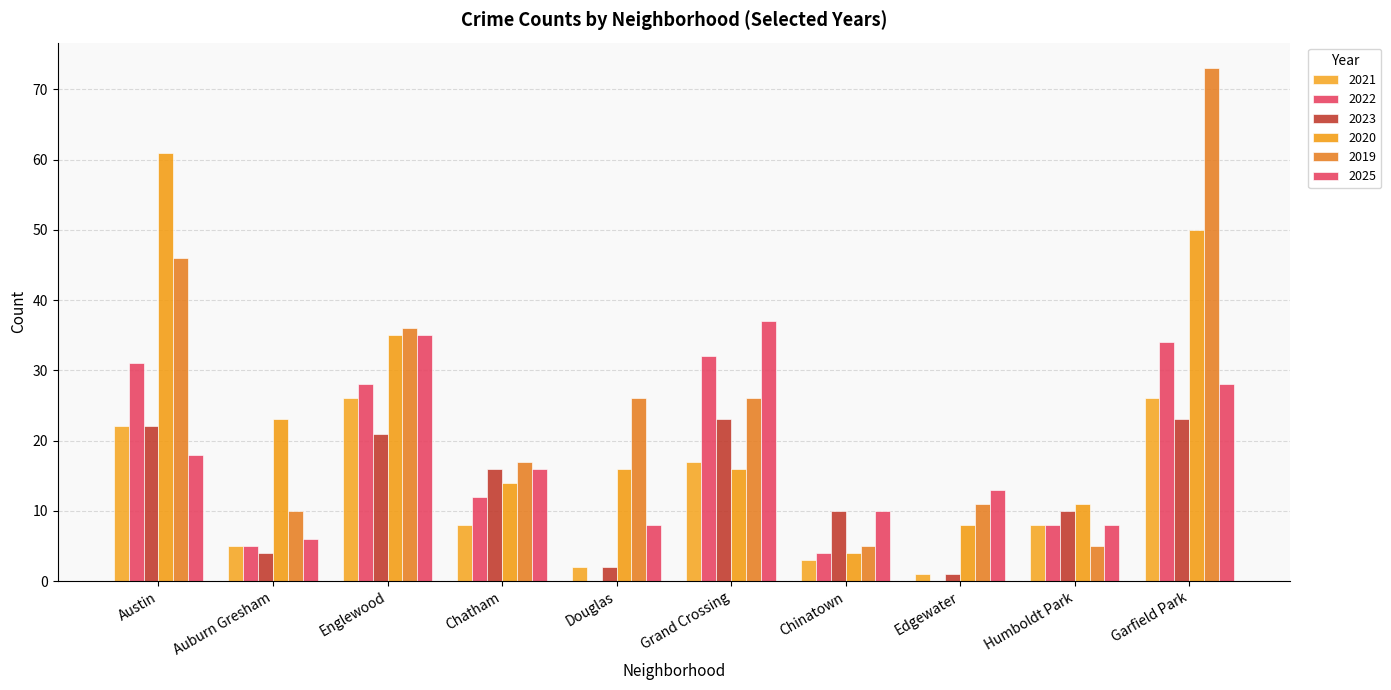

Reading left to right, transcribe all the data shown in this chart.

2021: 22	5	26	8	2	17	3	1	8	26
2022: 31	5	28	12	0	32	4	0	8	34
2023: 22	4	21	16	2	23	10	1	10	23
2020: 61	23	35	14	16	16	4	8	11	50
2019: 46	10	36	17	26	26	5	11	5	73
2025: 18	6	35	16	8	37	10	13	8	28